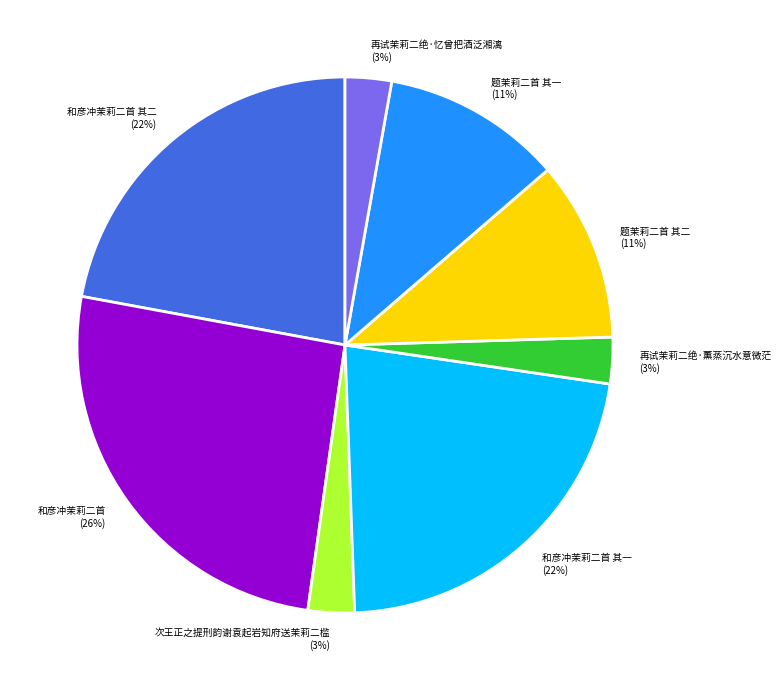

True or false: 再试茉莉二绝·忆曾把酒泛湘漓 accounts for 3% of the total.

True